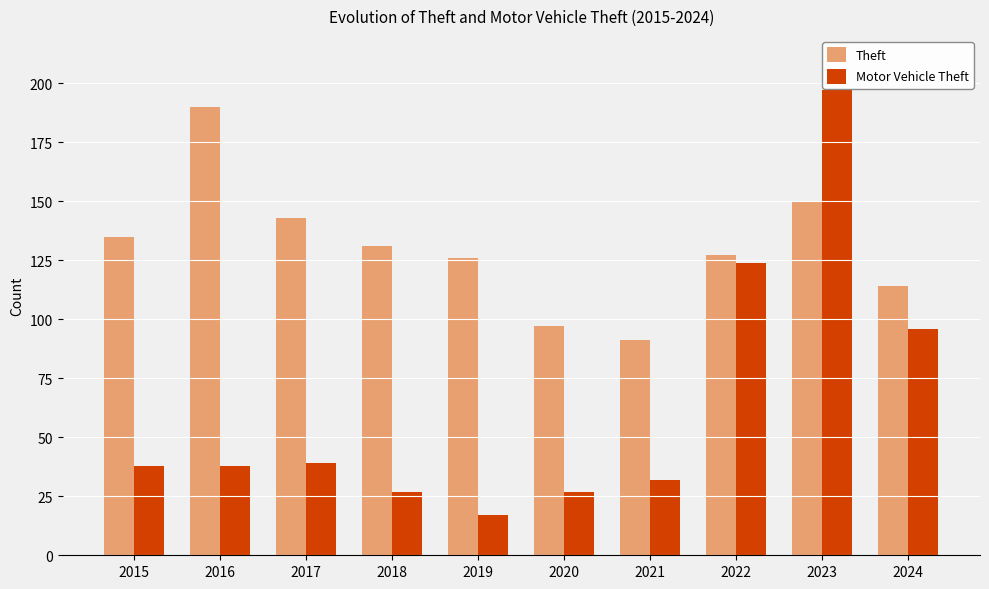

Which label corresponds to the largest value in the chart?

2023